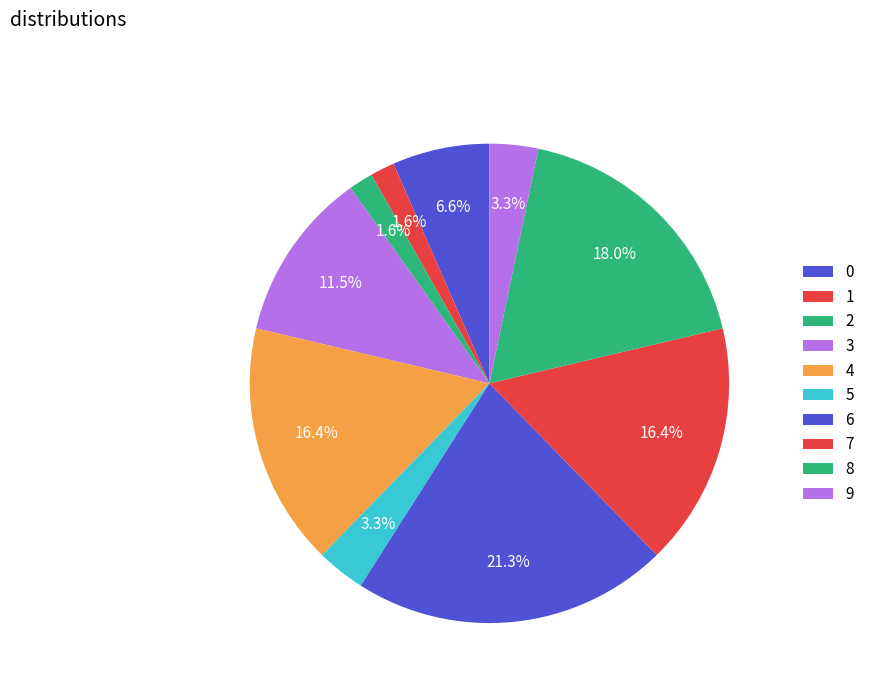

Is it true that 1 is 15% of the pie?

False